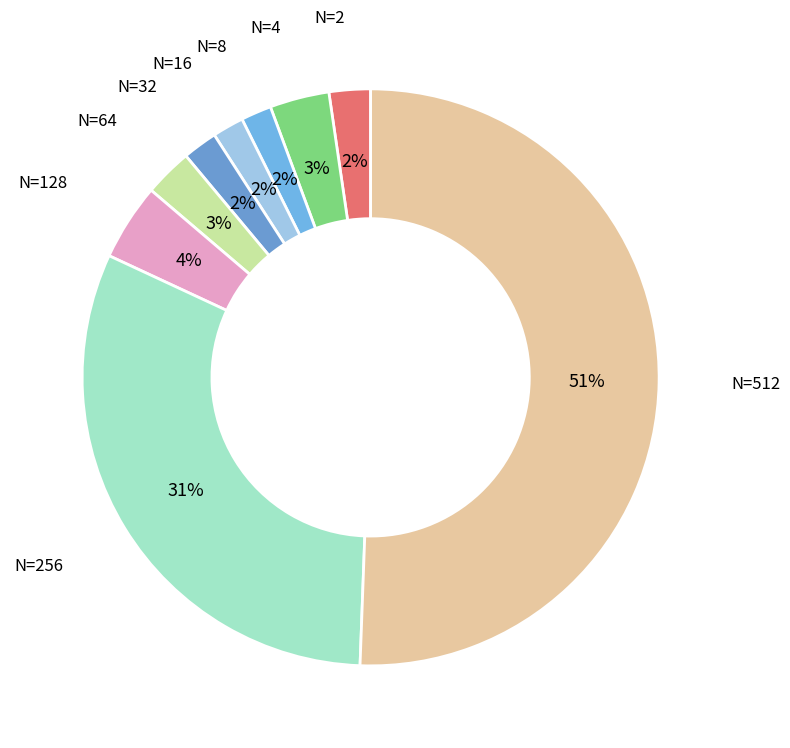

Which category has the biggest portion of the pie?

N=512